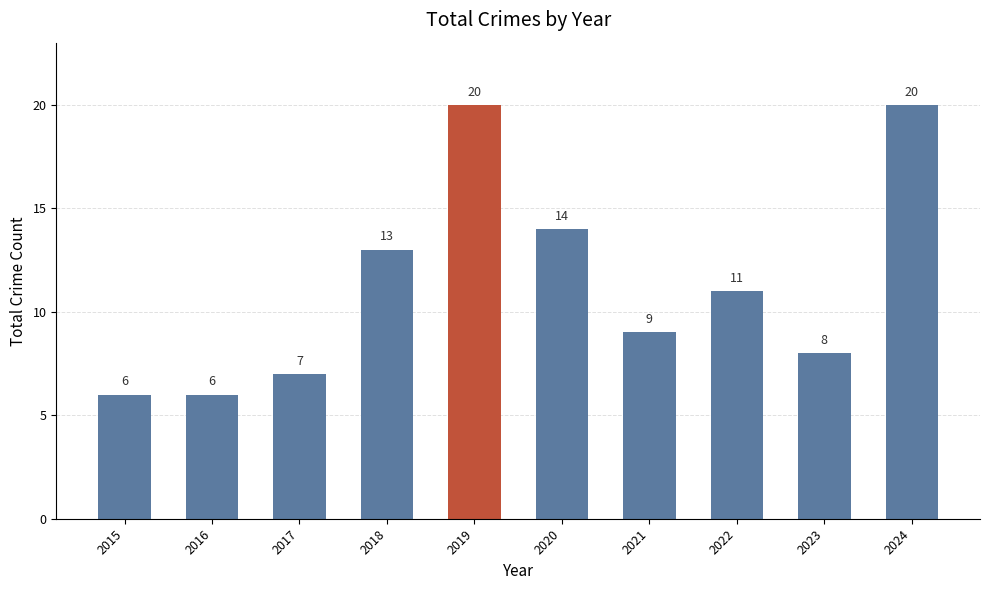

Approximately how many times larger is the value at 2020 compared to 2022?

1.3